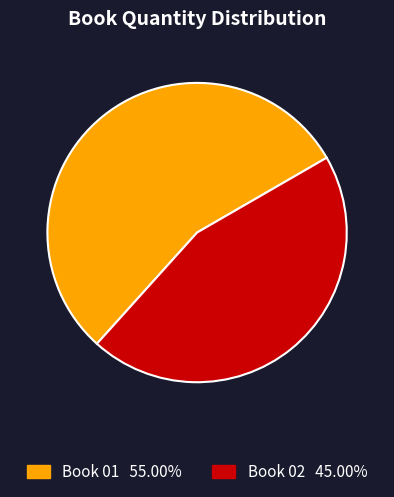

Is there a majority slice in this chart?

Yes